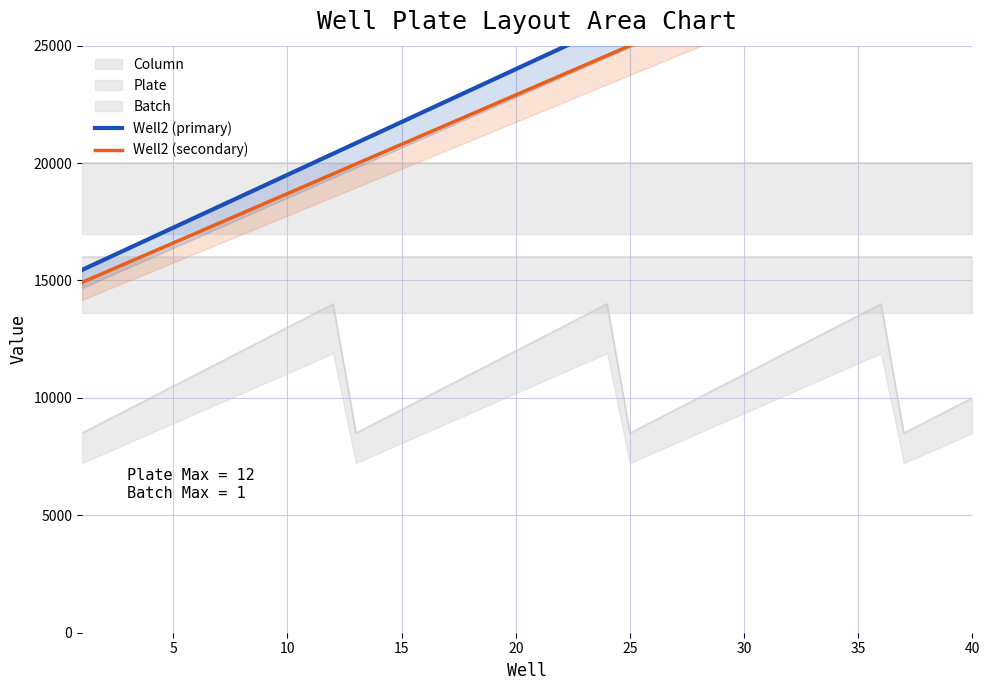

How many values in the Well2 (secondary) series exceed 23320?

19